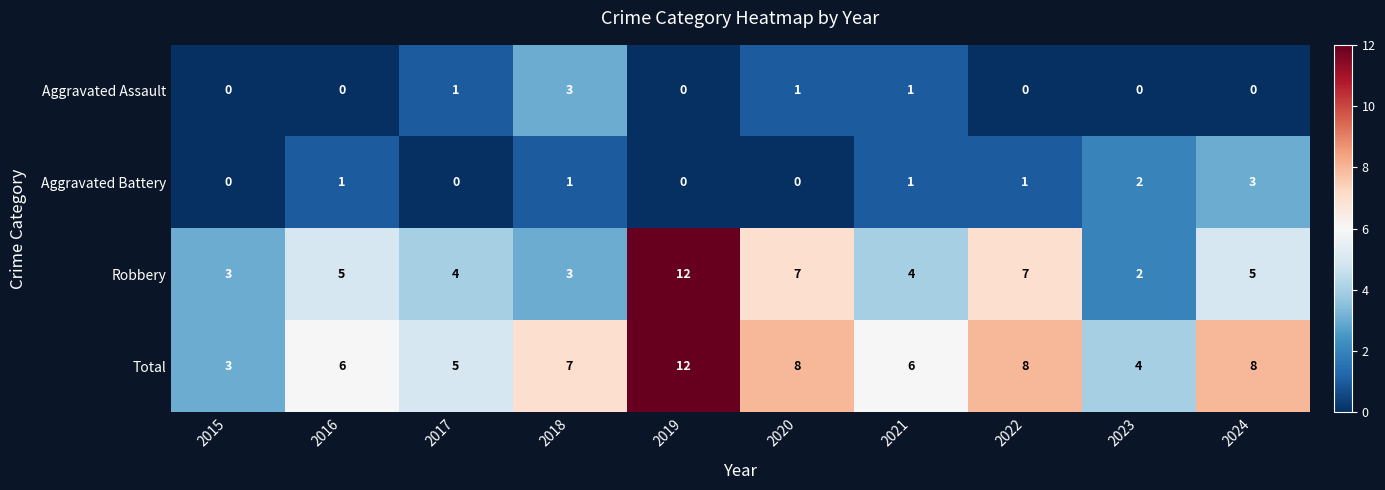

What is the total value across all series at 2024?

16